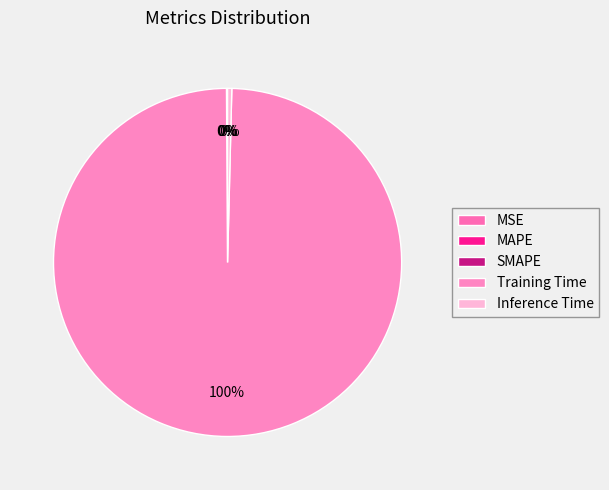

Is there any slice that represents more than half of the pie?

Yes